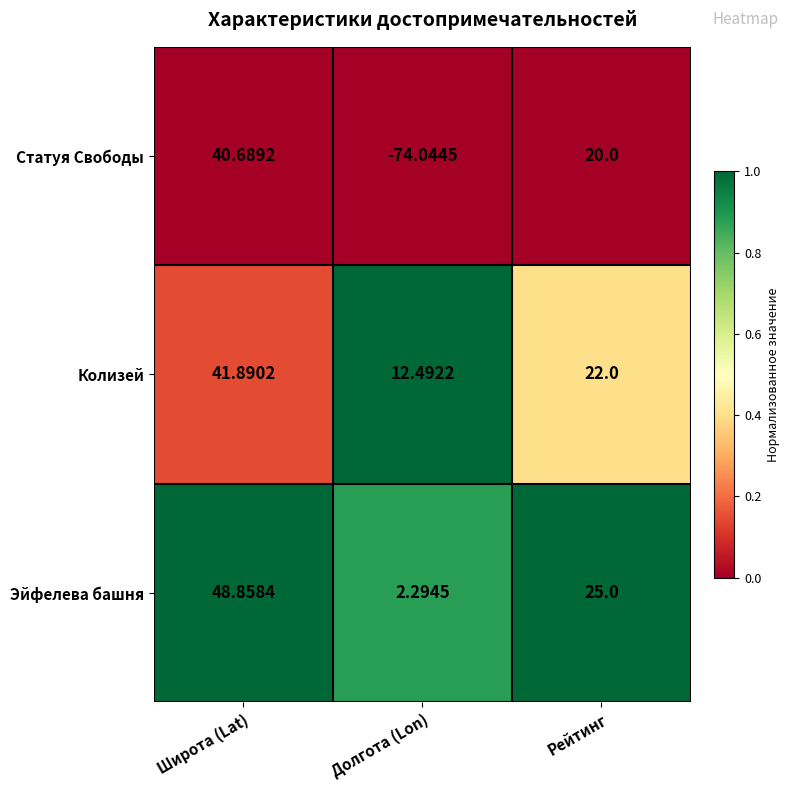

What is the difference between the highest and lowest values at Долгота (Lon)?

86.5